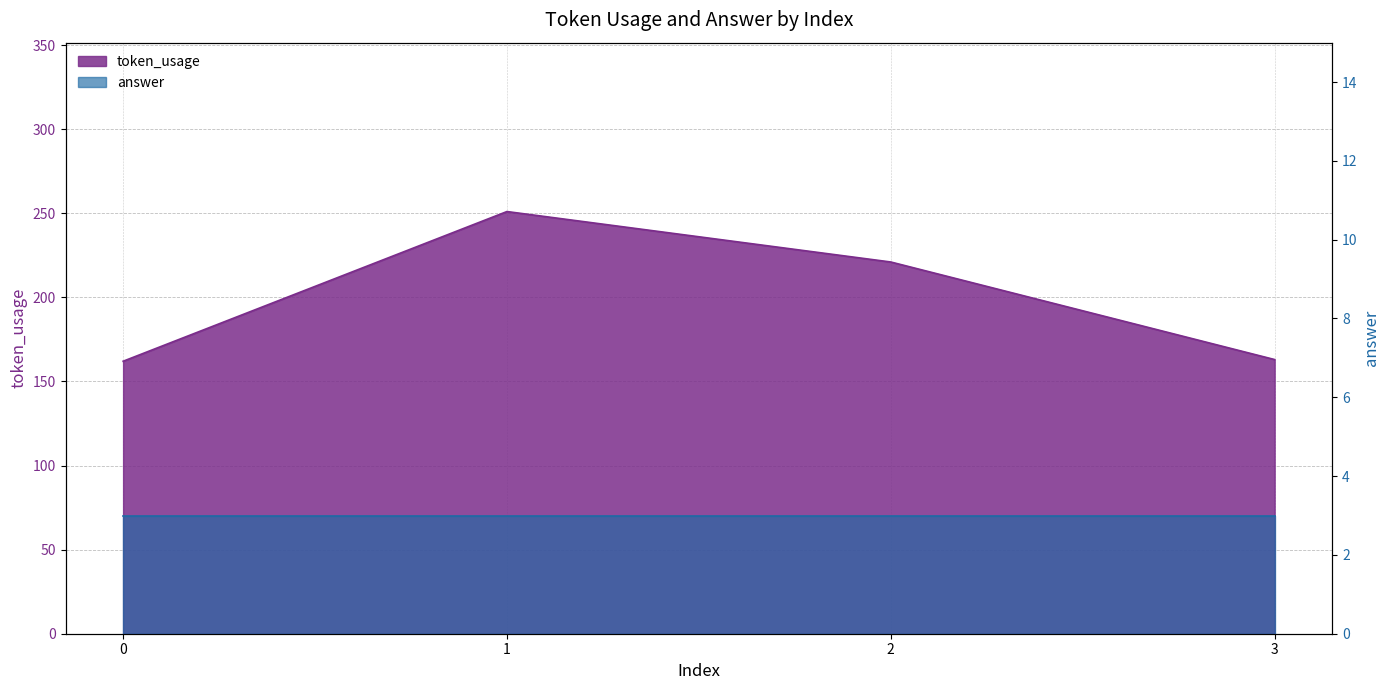

At which label does the data first exceed 221?

1